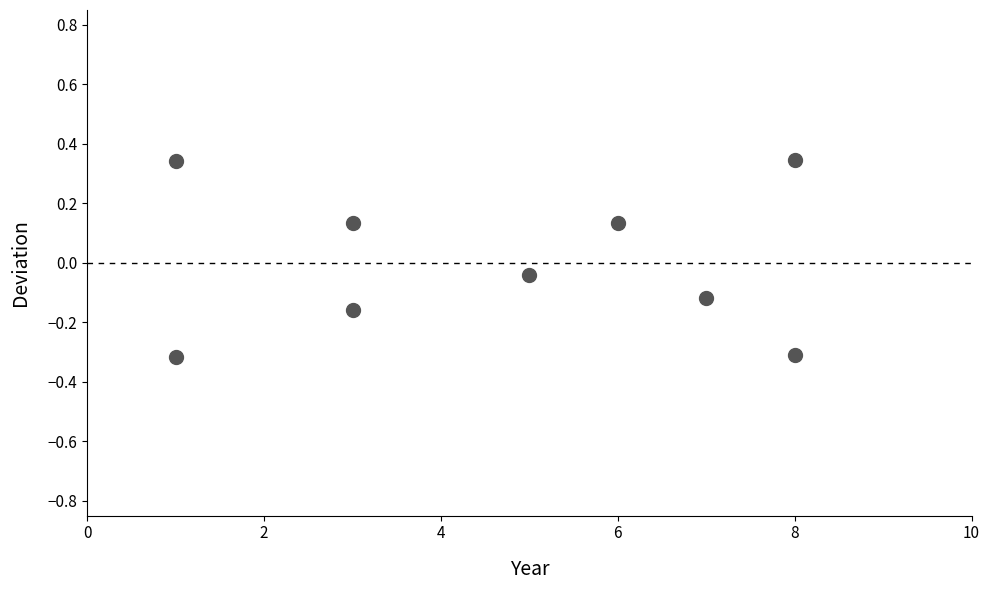

What is the average X value?

4.7